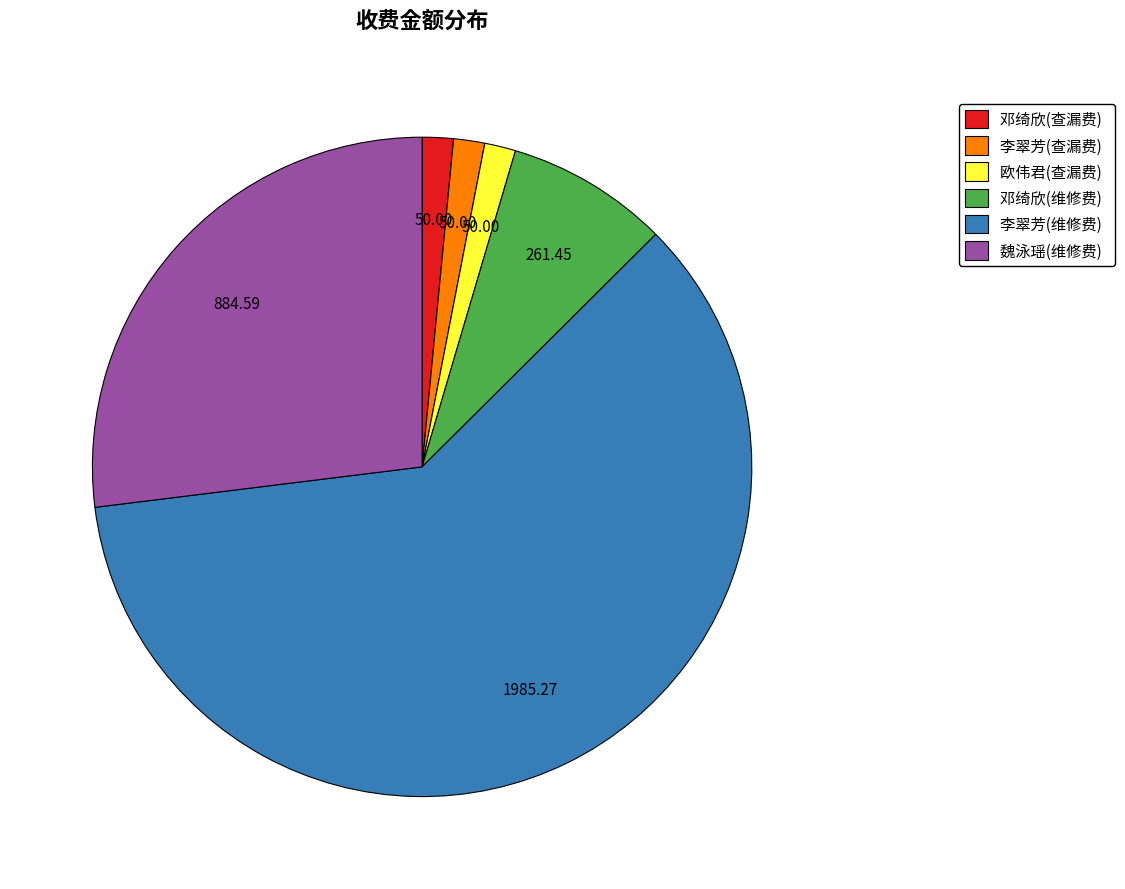

Which slice represents more than half of the pie?

李翠芳(维修费)